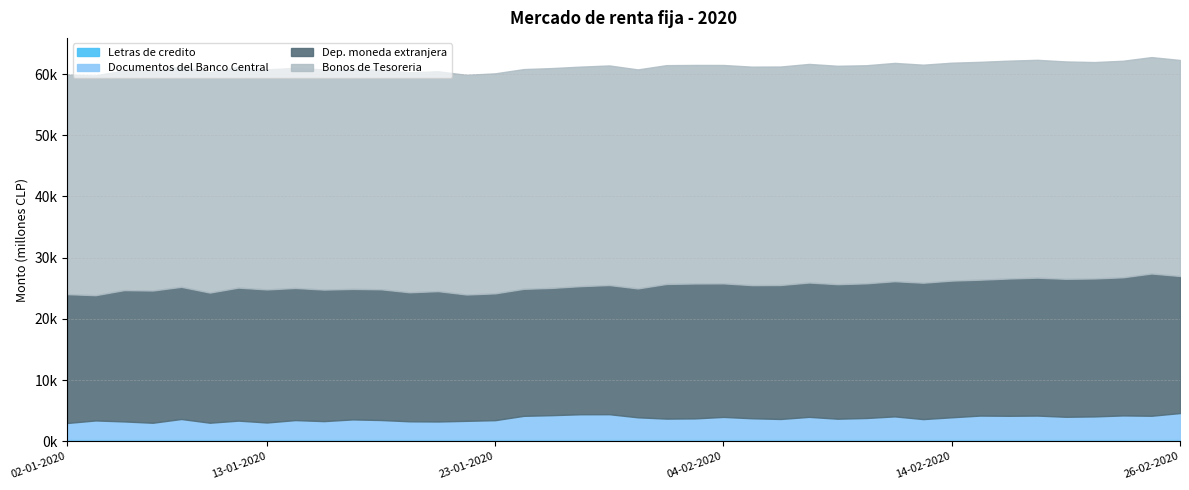

Which series has the largest range (max minus min)?

Documentos del Banco Central